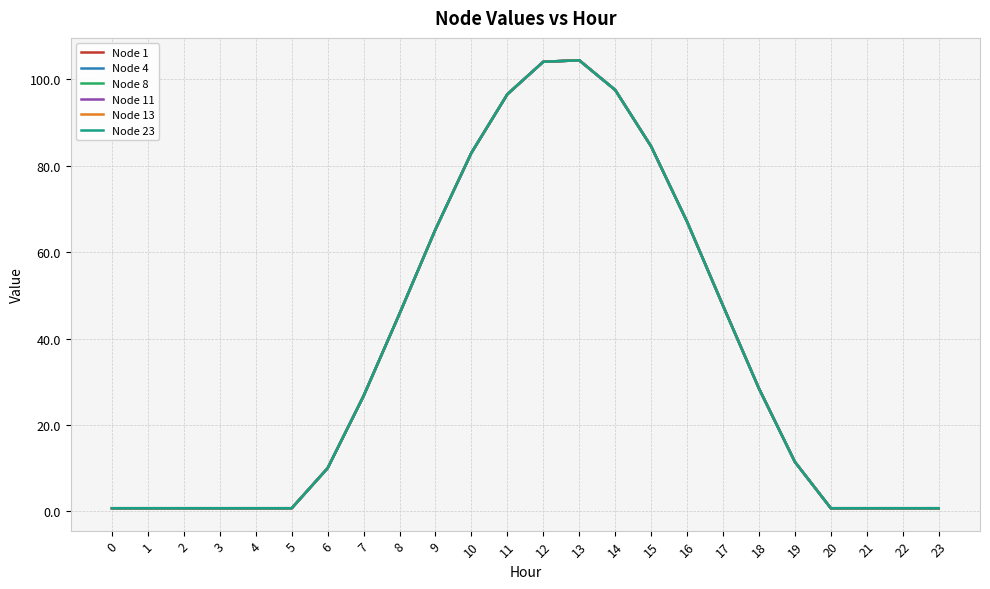

The value of Node 23 at 4 is 0.7. True or false?

True